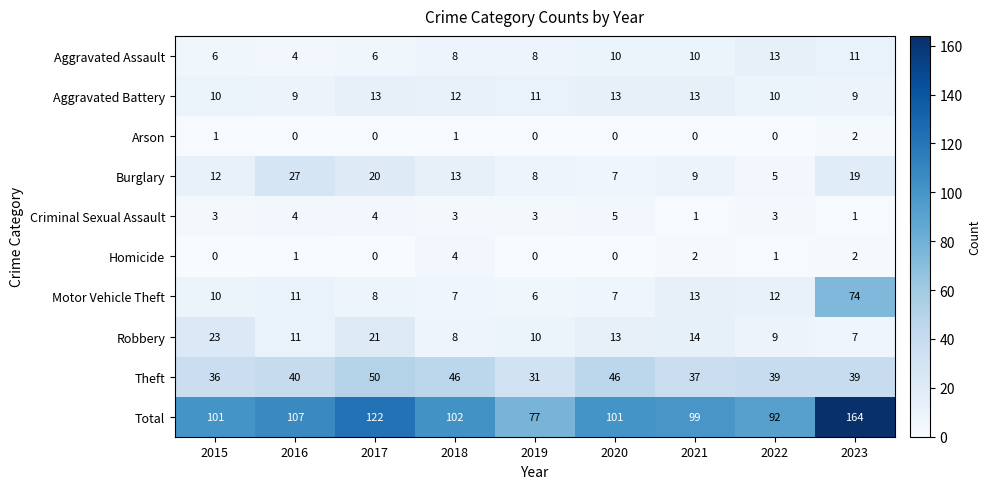

At how many categories does at least one series exceed 45?

9